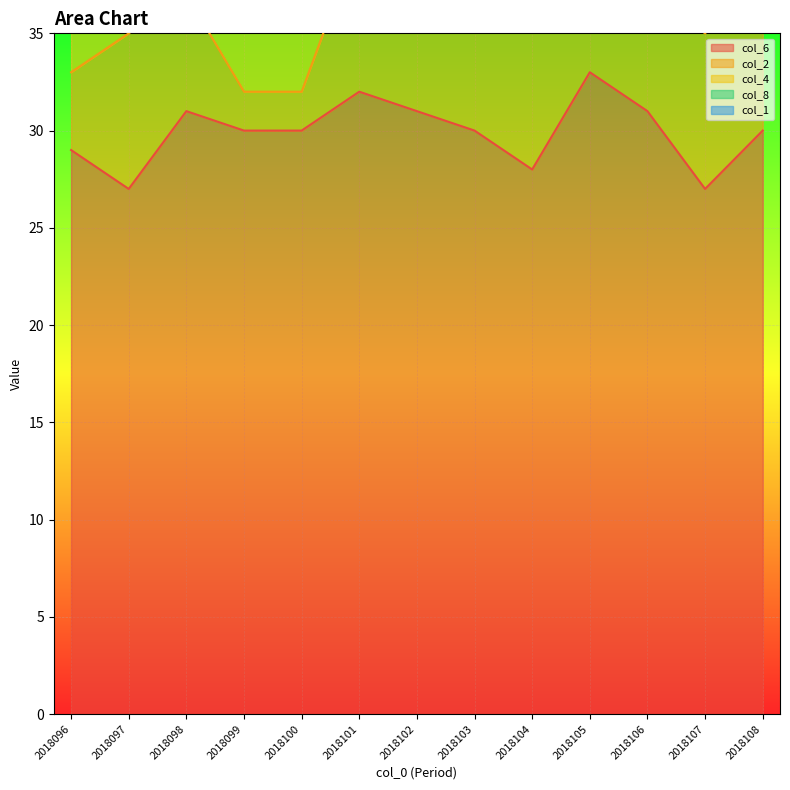

What is the spread (max minus min) of values at 2018102?

26